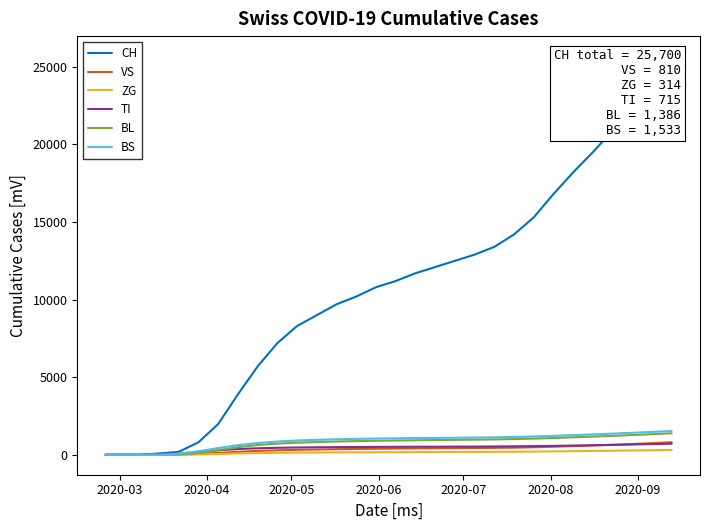

What are all the series names shown in the legend?

CH, VS, ZG, TI, BL, BS